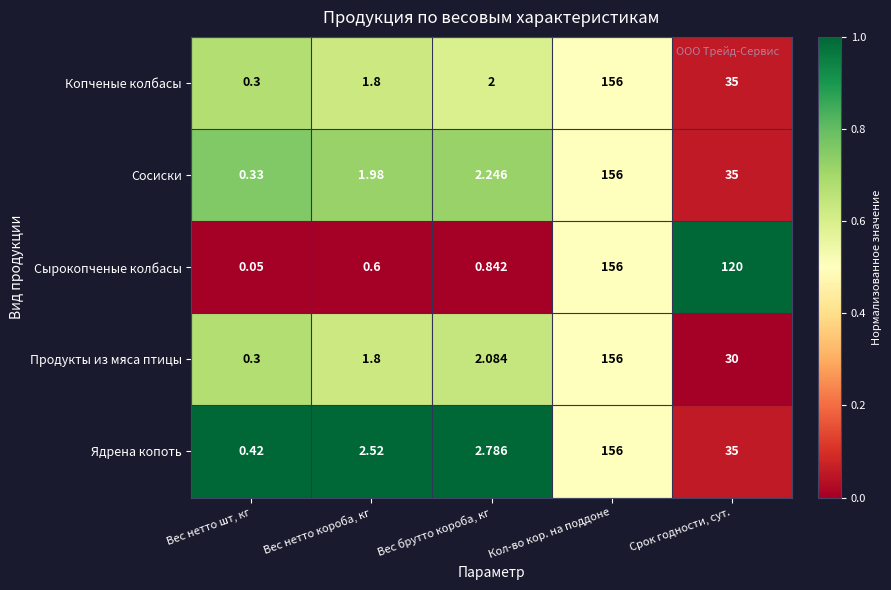

List the labels in order of Копченые колбасы value, largest first.

Кол-во кор. на поддоне, Срок годности, сут., Вес брутто короба, кг, Вес нетто короба, кг, Вес нетто шт, кг